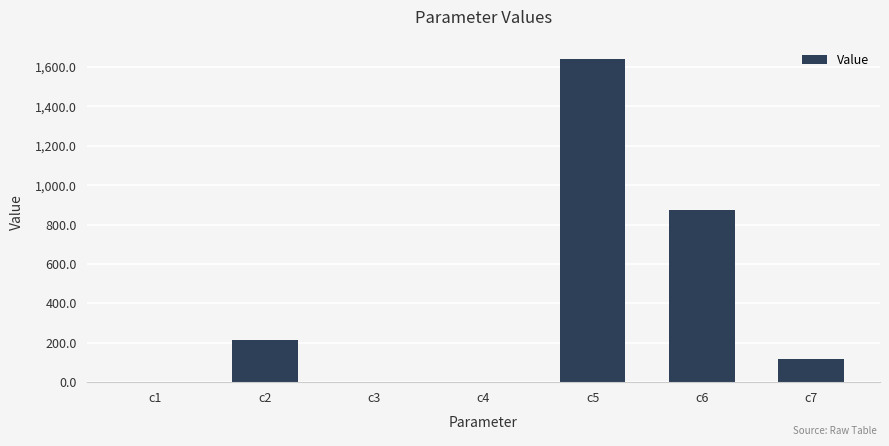

At which label is the value closest to 821?

c6